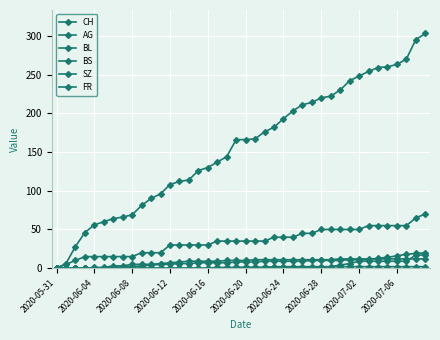

Reading left to right, transcribe all the data shown in this chart.

CH: 0	6	28	46	56	60	64	66	69	81	90	96	108	112	114	126	130	137	144	166	166	167	176	182	193	203	211	214	220	222	230	242	248	254	259	260	263	270	295	303
AG: 0	5	10	15	15	15	15	15	15	20	20	20	30	30	30	30	30	35	35	35	35	35	35	40	40	40	45	45	50	50	50	50	50	55	55	55	55	55	65	70
BL: 0	0	0	0	0	0	1	2	2	3	4	5	5	6	6	7	7	7	7	8	8	8	9	9	9	9	9	10	10	10	10	11	11	11	13	14	16	18	19	20
BS: 0	0	0	0	1	1	3	3	5	5	5	6	7	8	9	9	9	9	10	10	10	11	11	11	11	11	11	11	11	11	12	12	12	12	12	12	12	12	12	12
SZ: 0	0	0	0	0	0	0	0	0	0	0	0	0	0	0	0	0	0	0	1	1	1	1	1	1	1	1	1	1	2	4	6	9	9	9	9	9	9	17	17
FR: 0	0	0	0	0	0	0	0	0	0	0	0	0	0	0	0	0	1	1	1	1	1	1	2	2	2	2	2	2	2	2	2	2	2	2	2	2	2	2	2